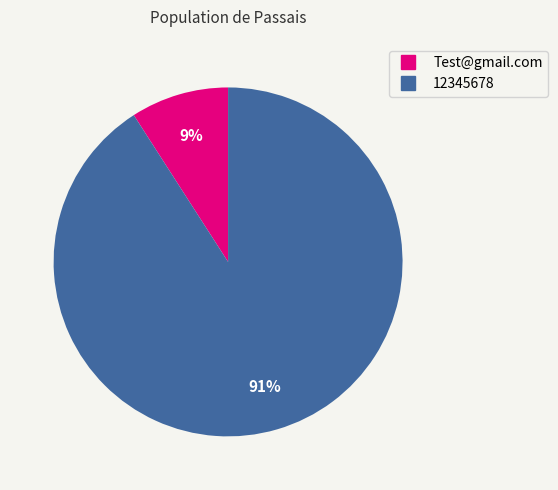

Is there any slice that represents more than half of the pie?

Yes